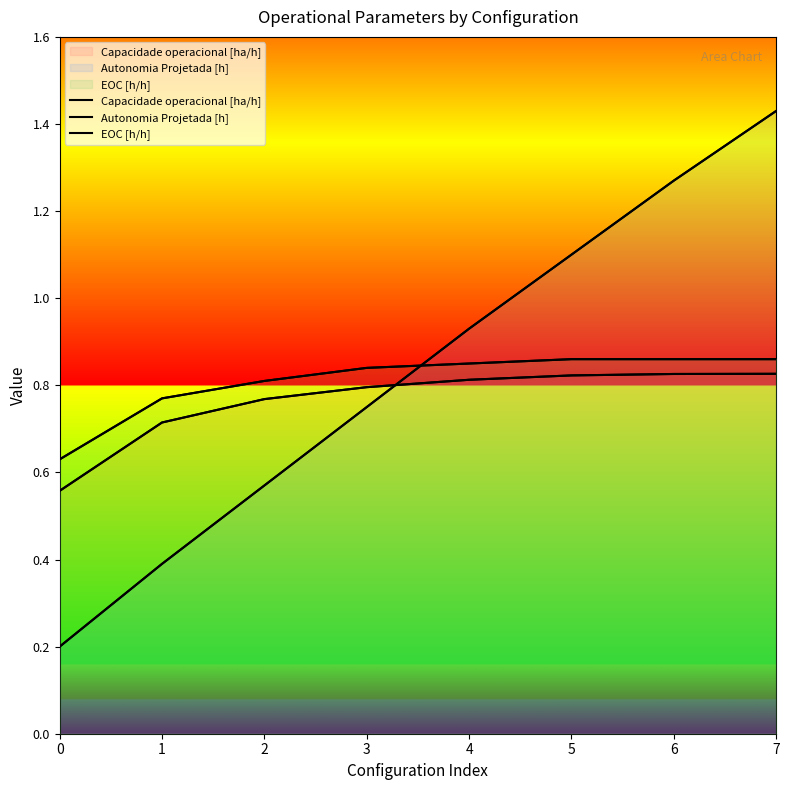

True or false: EOC [h/h] and Capacidade operacional [ha/h] intersect in this chart.

False